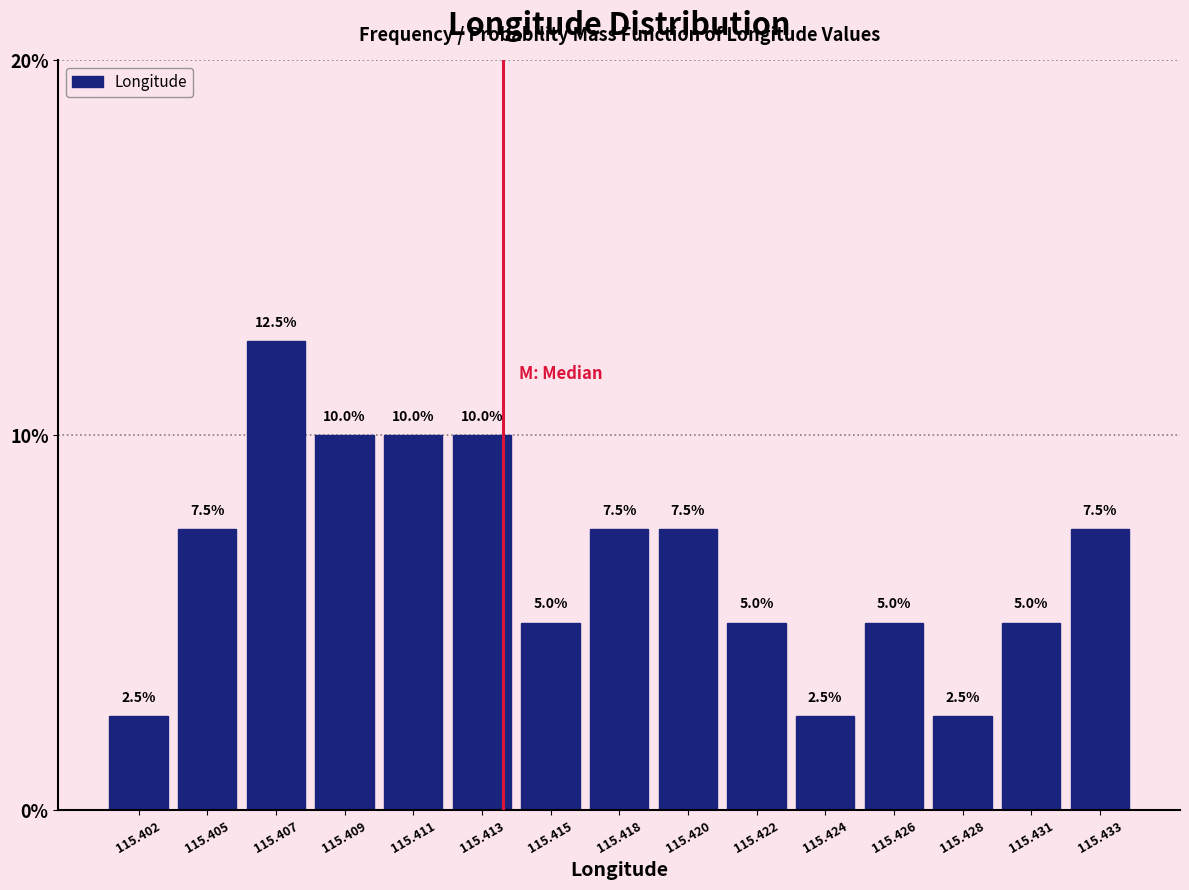

Reading right to left, transcribe all the data shown in this chart.

115.433=7.5	115.431=5.0	115.428=2.5	115.426=5.0	115.424=2.5	115.422=5.0	115.420=7.5	115.418=7.5	115.415=5.0	115.413=10.0	115.411=10.0	115.409=10.0	115.407=12.5	115.405=7.5	115.402=2.5